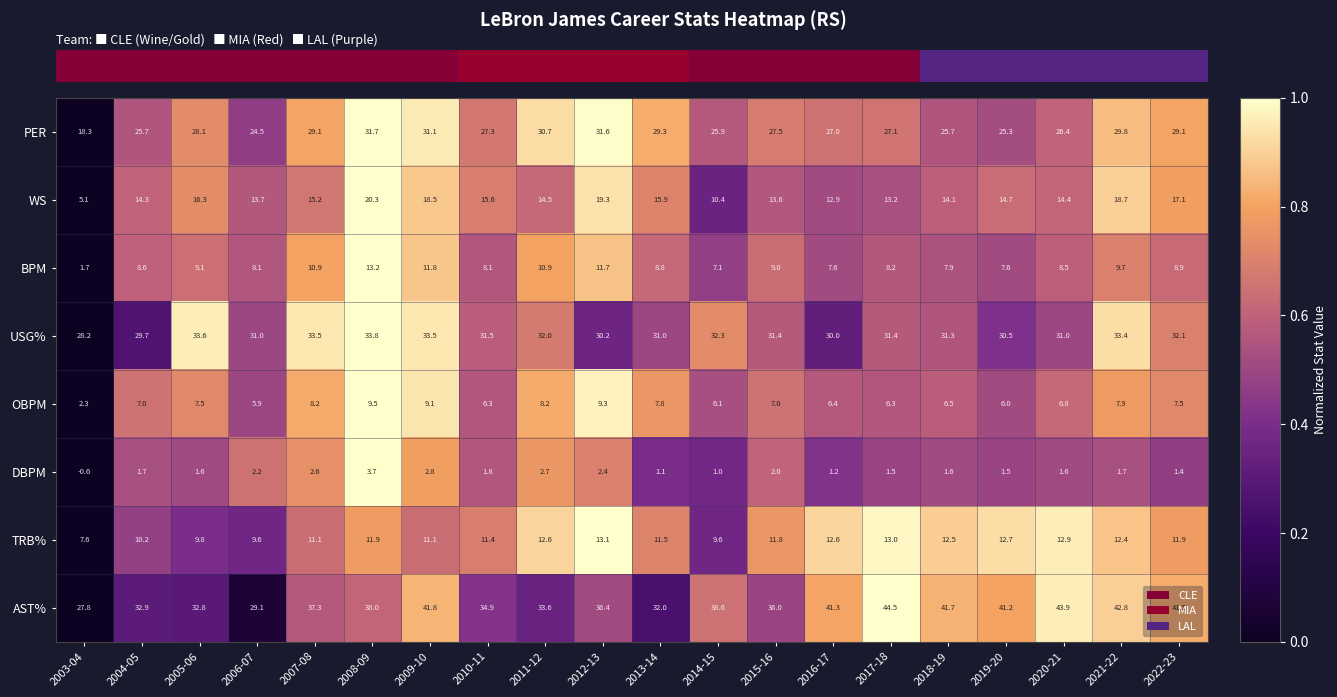

The AST% series shows 50.8 at 2014-15. True or false?

False